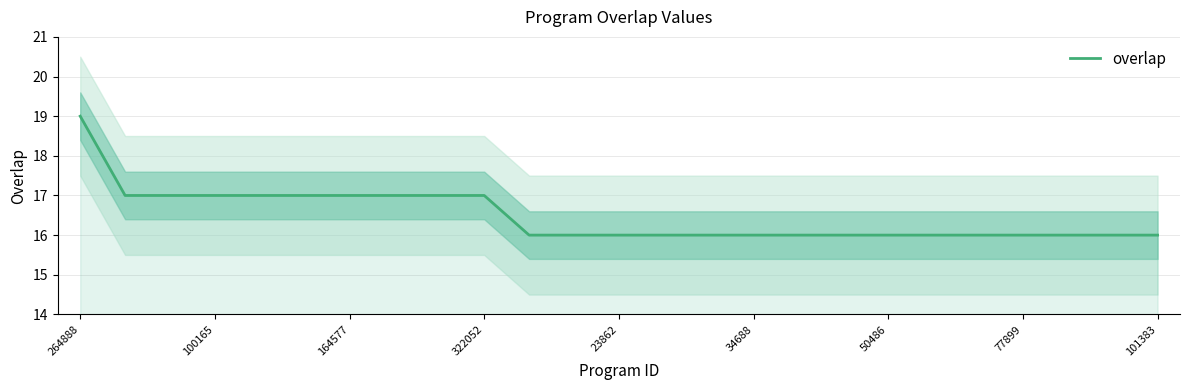

What is the minimum value for overlap?

16